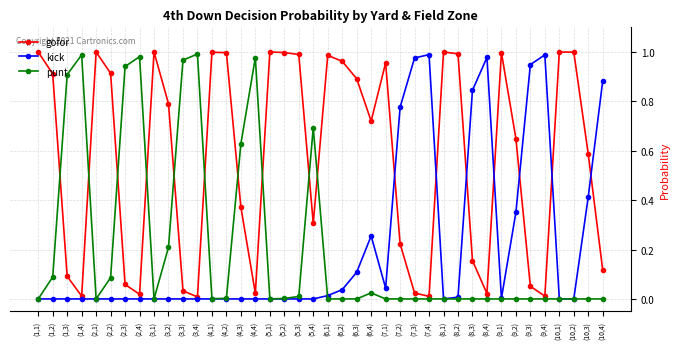

Is the value of kick at (5,1) greater than the value of punt at (4,4)?

No